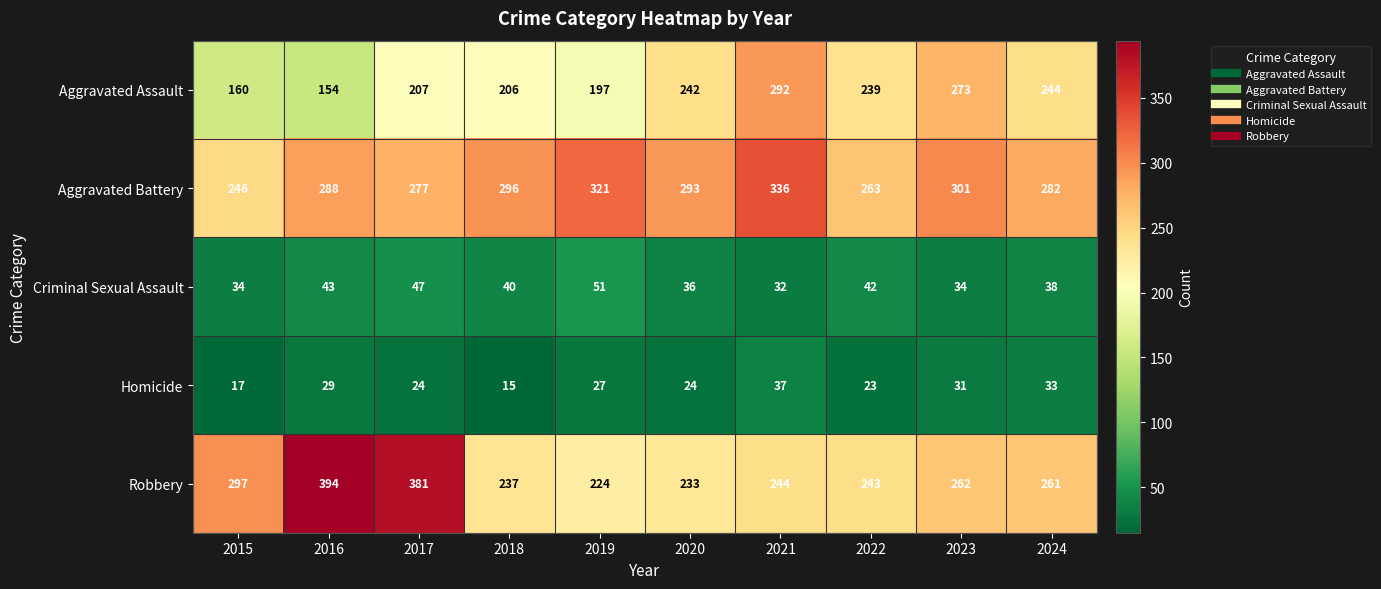

What is the approximate value of Homicide at 2019, to the nearest 5?

25